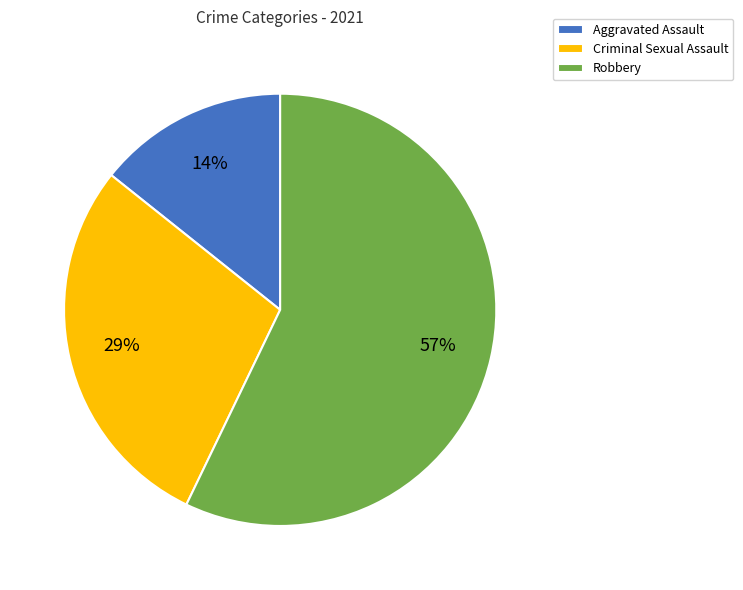

What percentage is the Aggravated Assault slice, to the nearest percent?

14%